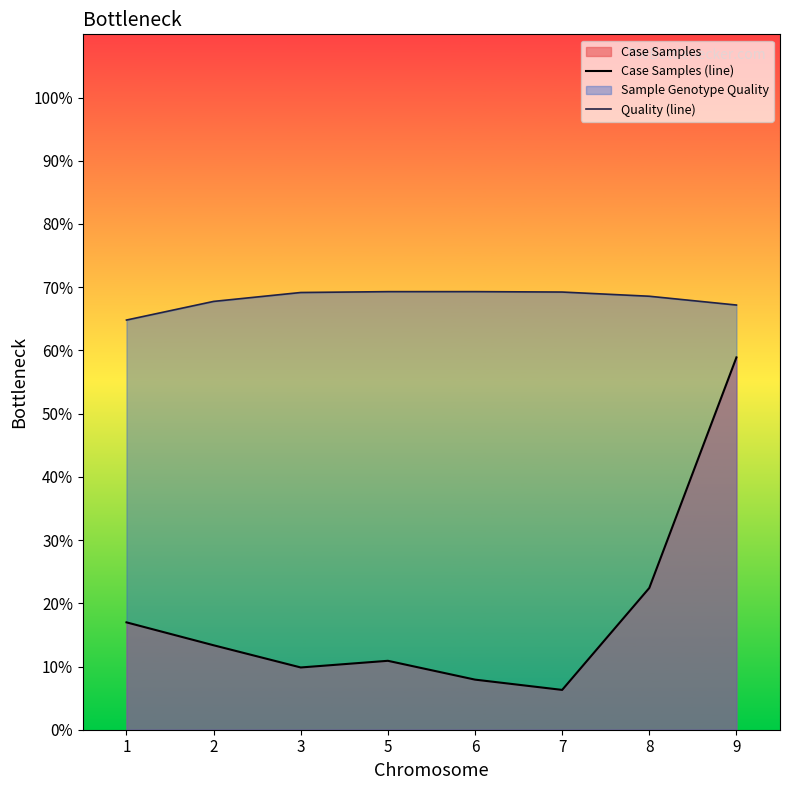

Where does the Quality (line) series first go above 69?

3